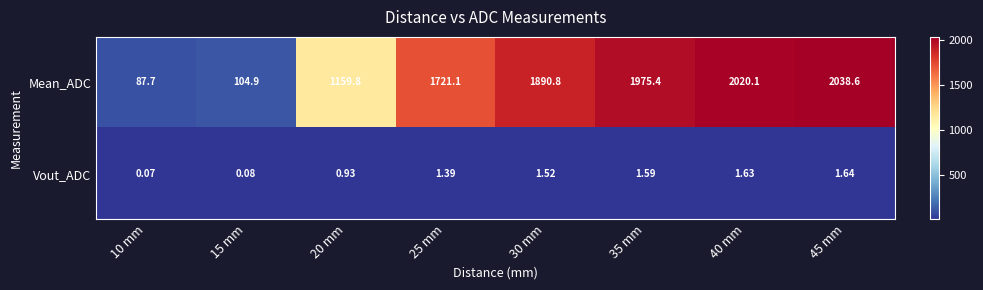

Rank the series by their maximum value, from highest to lowest.

Mean_ADC, Vout_ADC